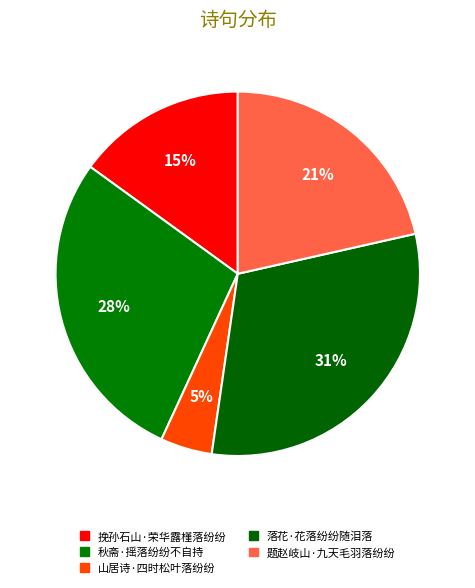

Do 秋斋·摇落纷纷不自持 and 题赵岐山·九天毛羽落纷纷 together represent more than half of the pie?

No